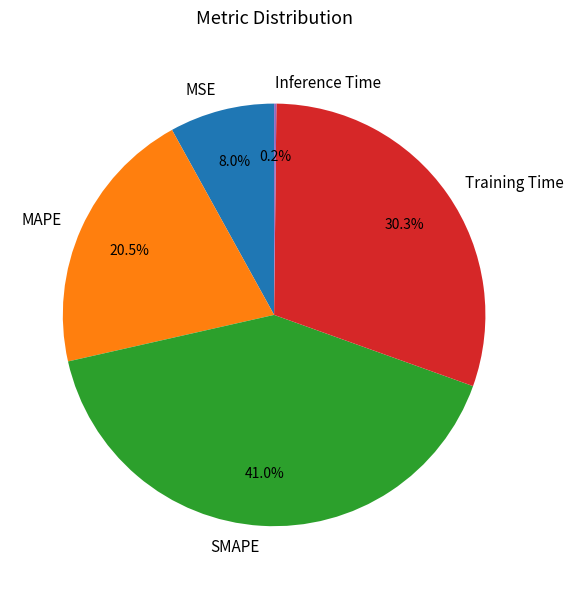

To the nearest percent, what percentage of the pie is MSE?

8%